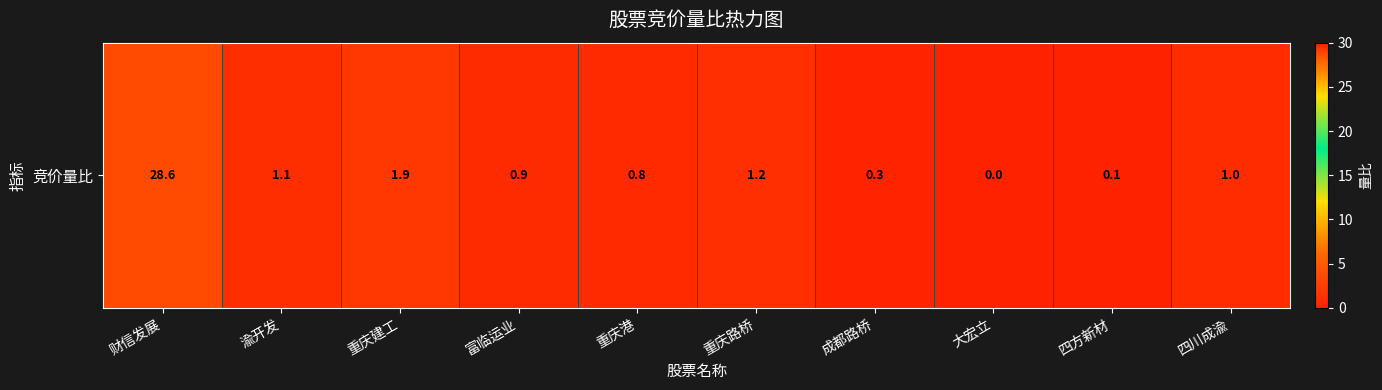

How many distinct data groups are displayed?

1